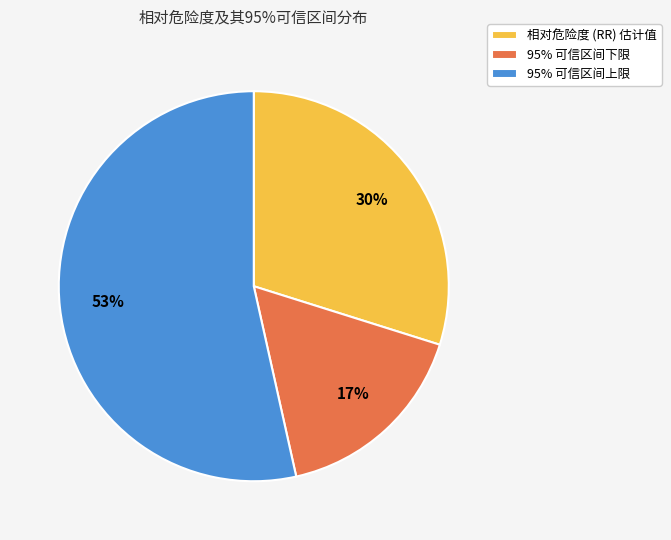

What is the ratio of the value at 95% 可信区间下限 to the value at 95% 可信区间上限?

0.3